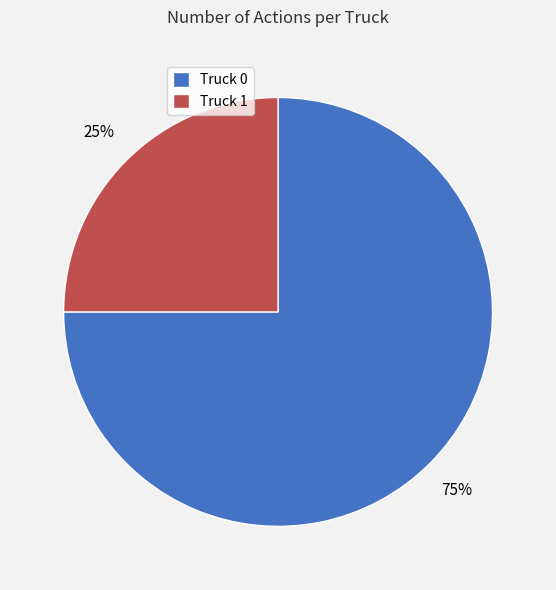

How many segments does this pie chart have?

2